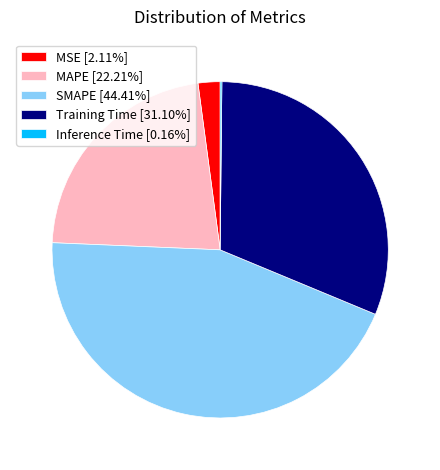

Do MAPE [22.21%] and MSE [2.11%] together represent more than half of the pie?

No